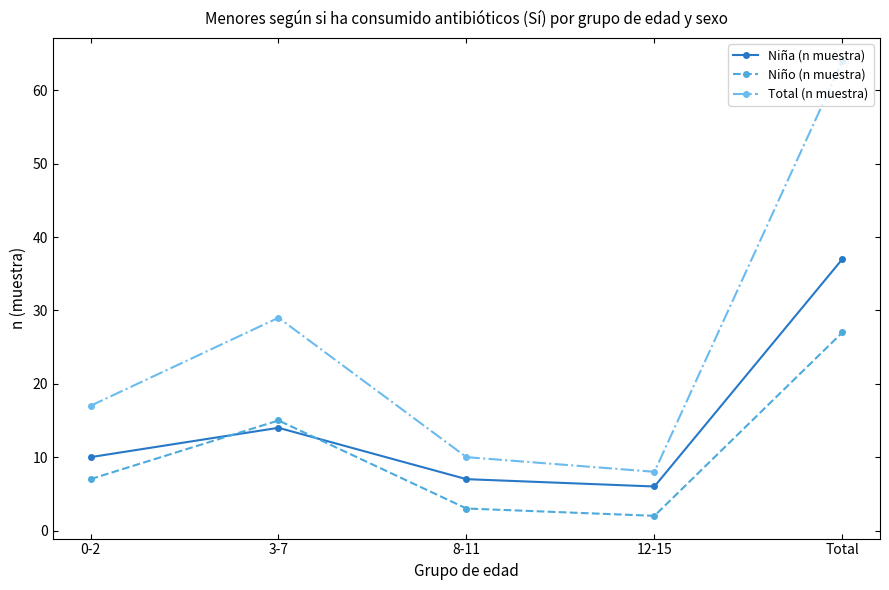

Which series changed the most between 3-7 and 8-11?

Total (n muestra)